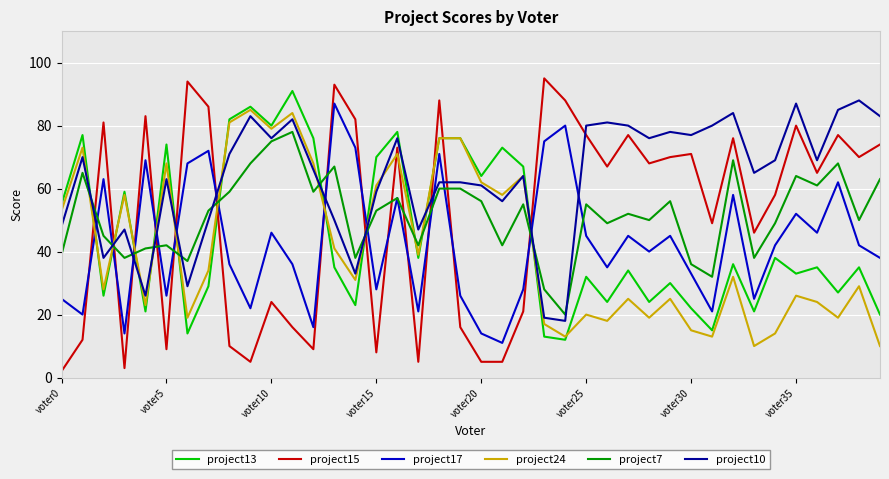

What is the maximum value shown in the chart?

95